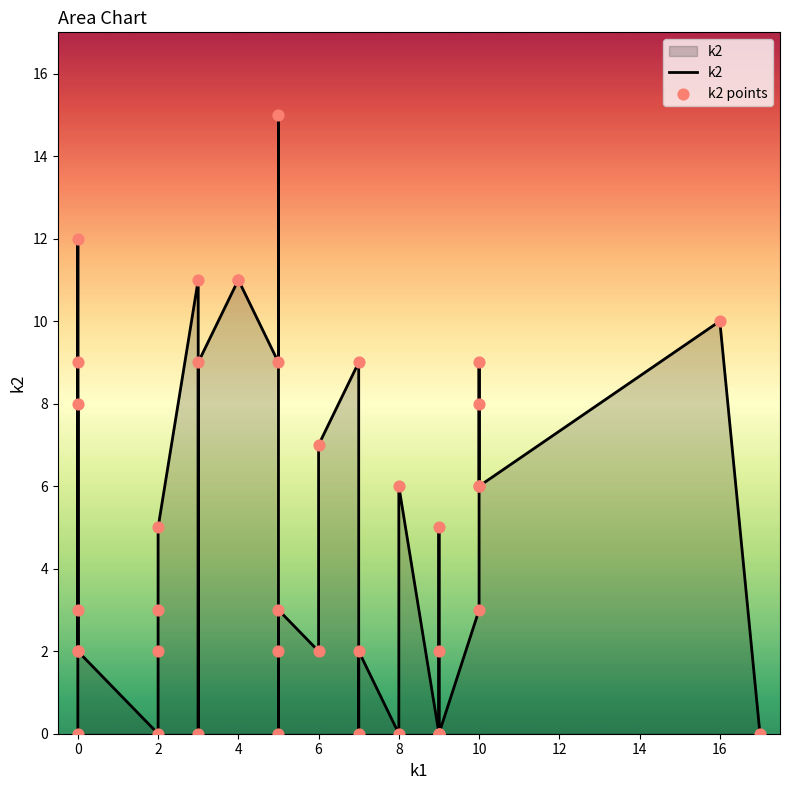

Which series has the largest total across all categories?

k2